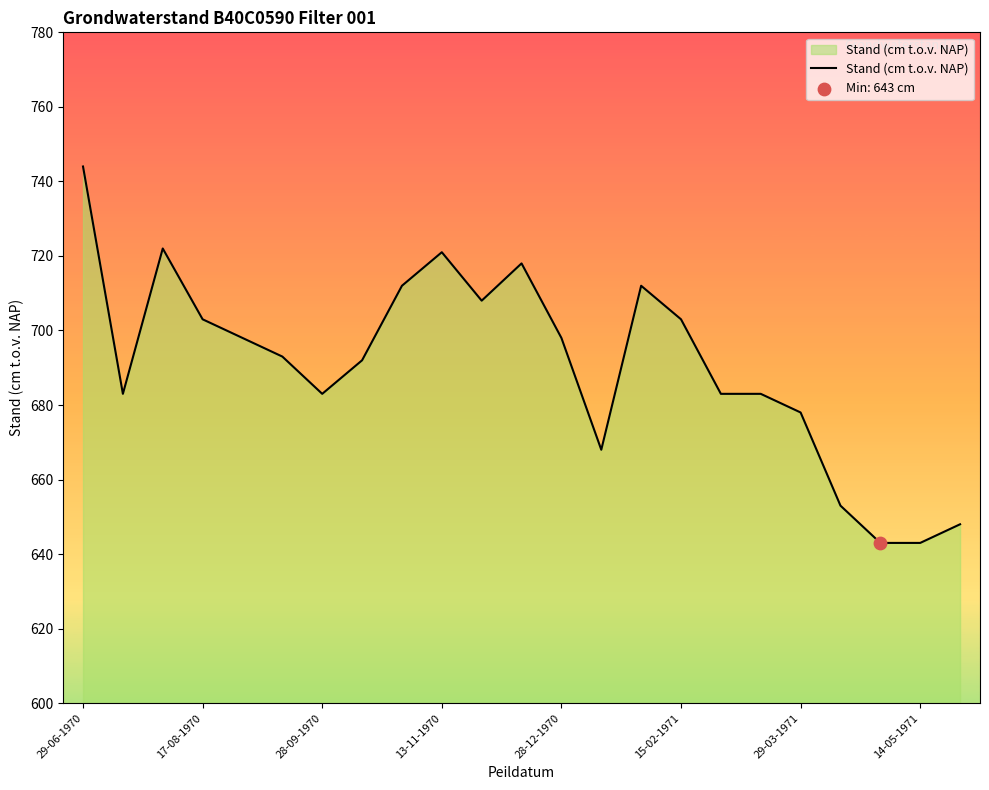

What is the difference between the maximum and minimum values?

101